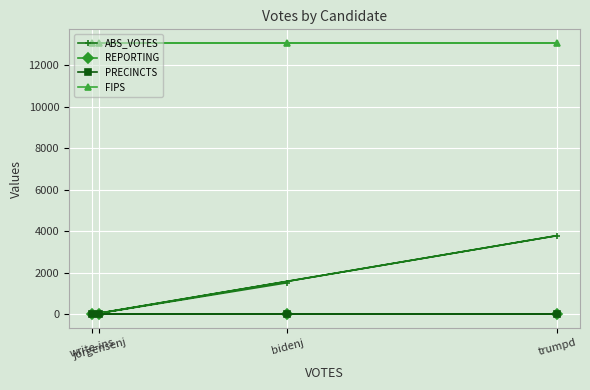

Between trumpd and write-ins, which series saw the biggest shift?

ABS_VOTES